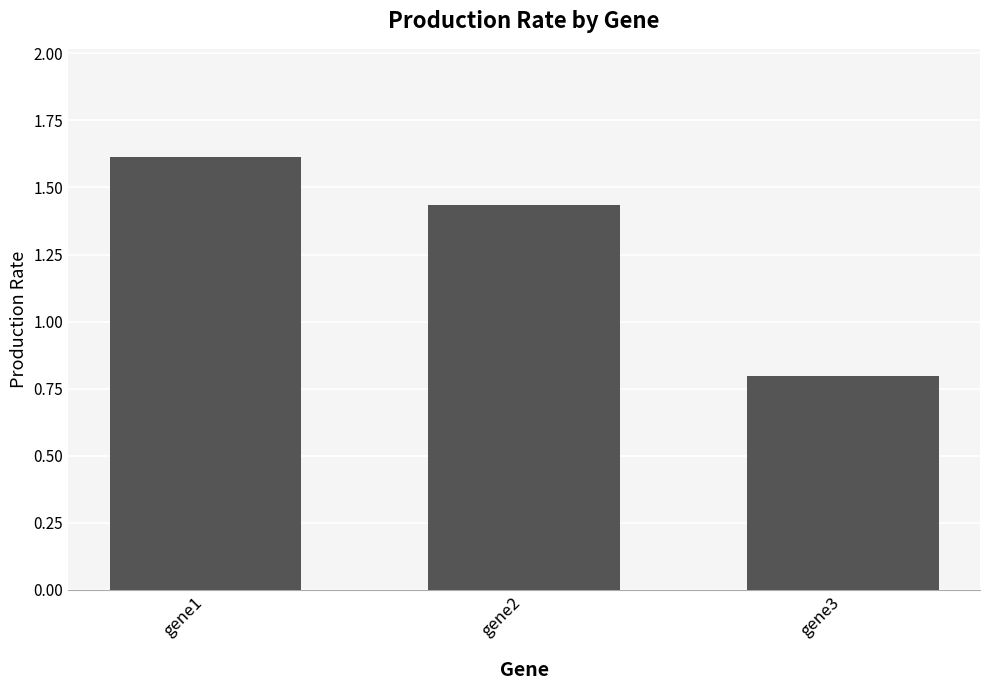

List the labels in order of value, smallest first.

gene3, gene2, gene1